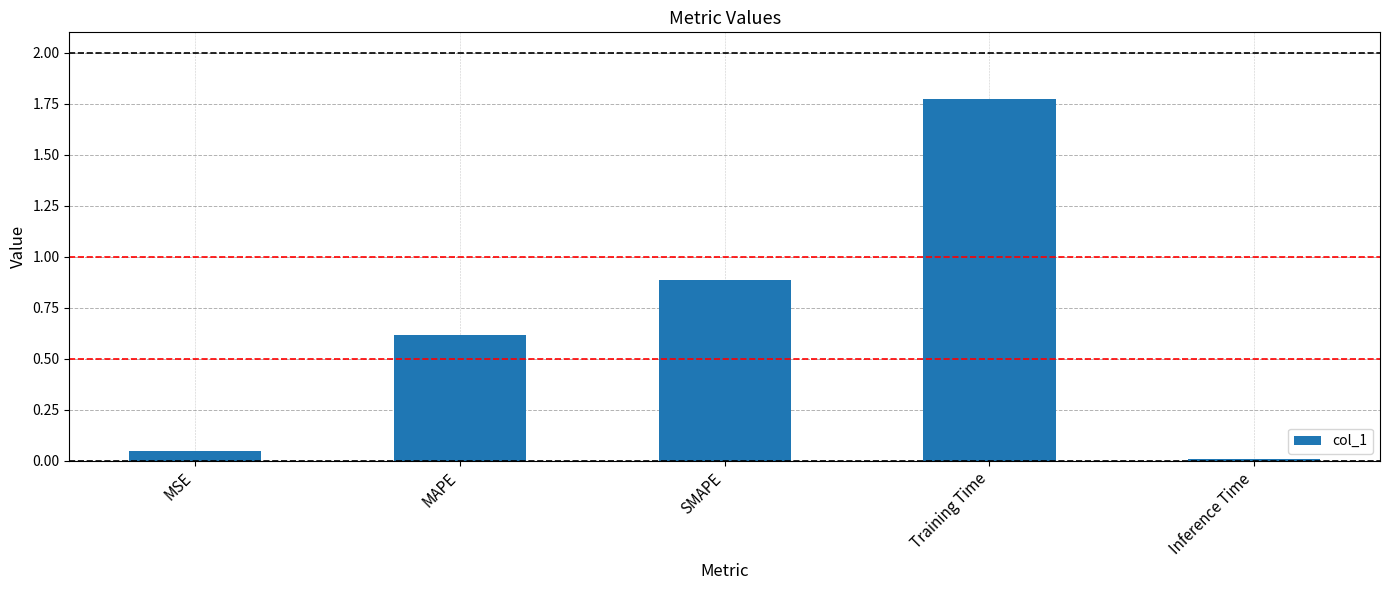

What is the sum of the values at MSE and Inference Time?

0.1